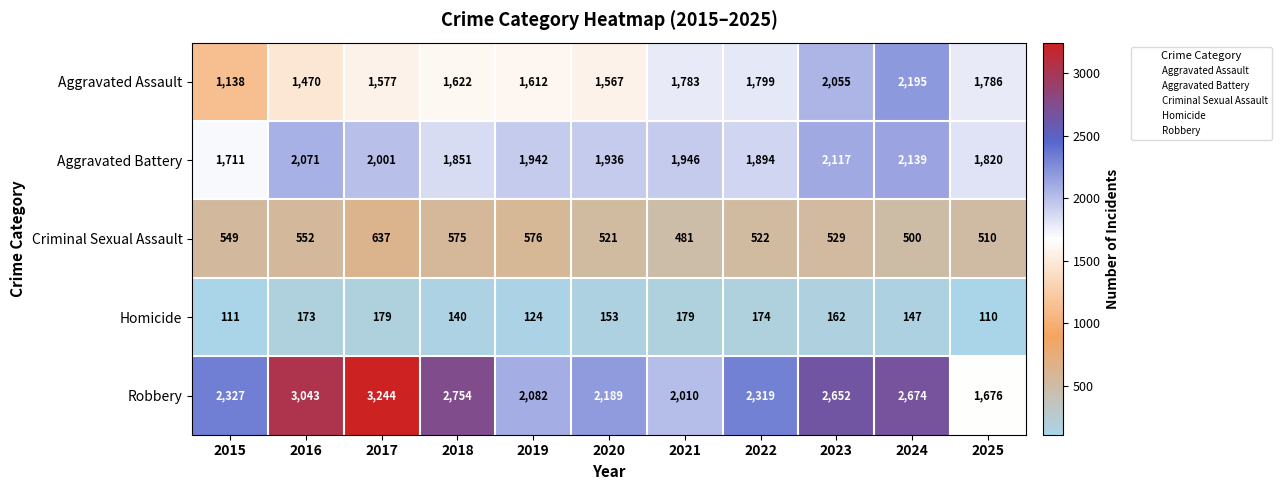

At which label is Robbery closest to 2460?

2015